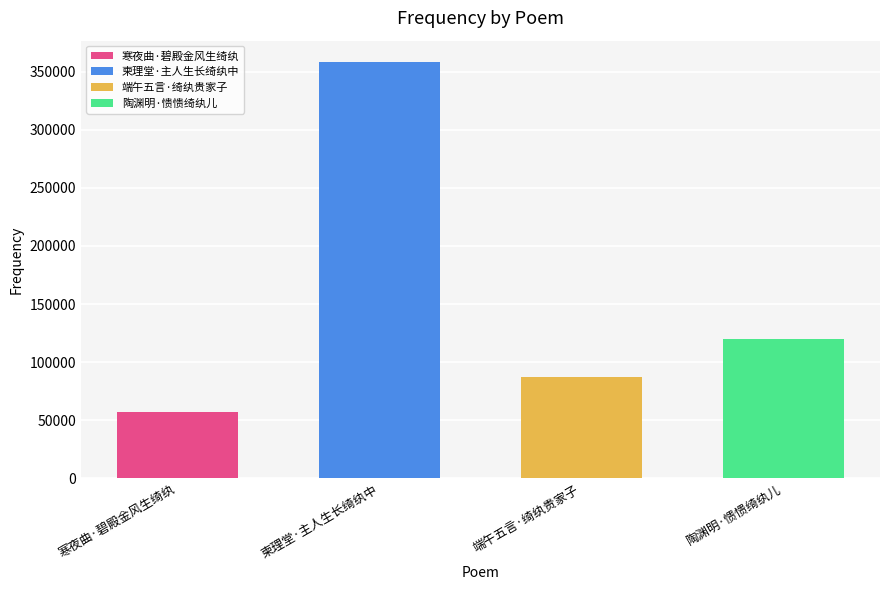

Is it true that the value at 柬理堂·主人生长绮纨中 is 247433?

False